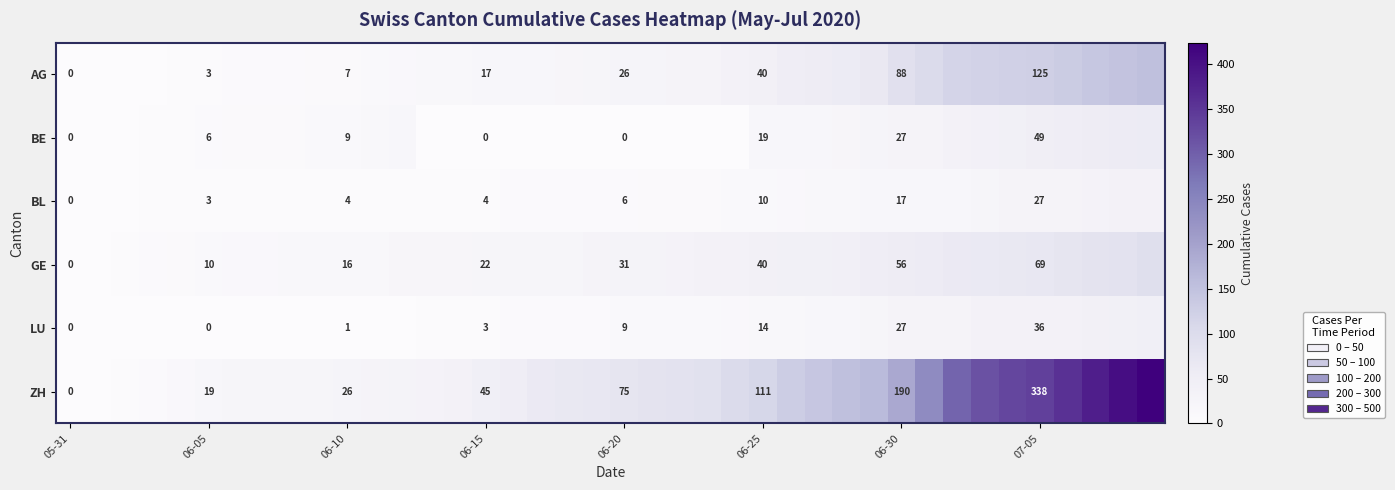

What is the total value across all series at 06-30?

405